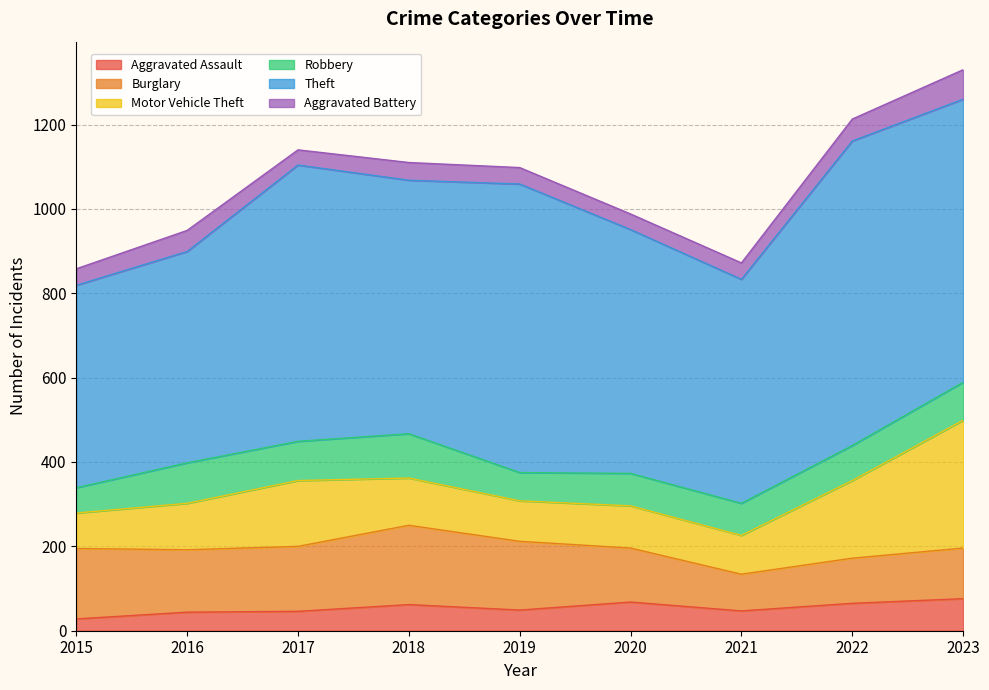

Which label corresponds to the smallest value in the chart?

2015